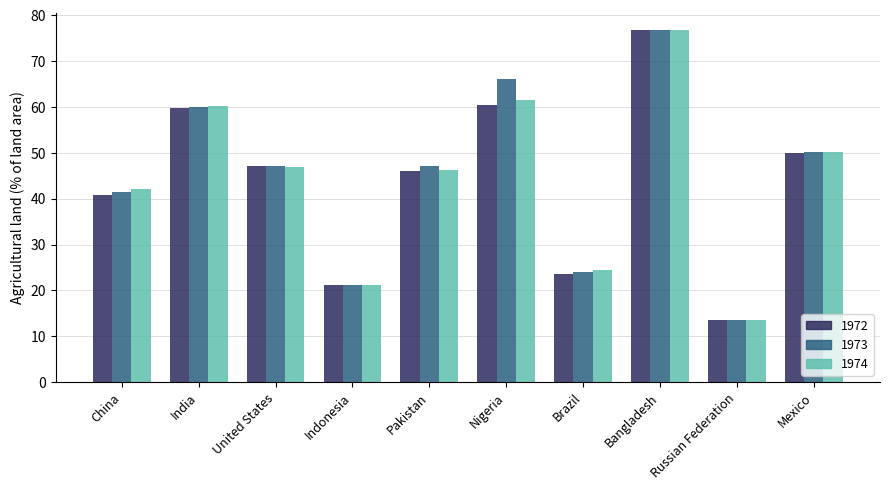

What is the maximum value for 1972?

76.8